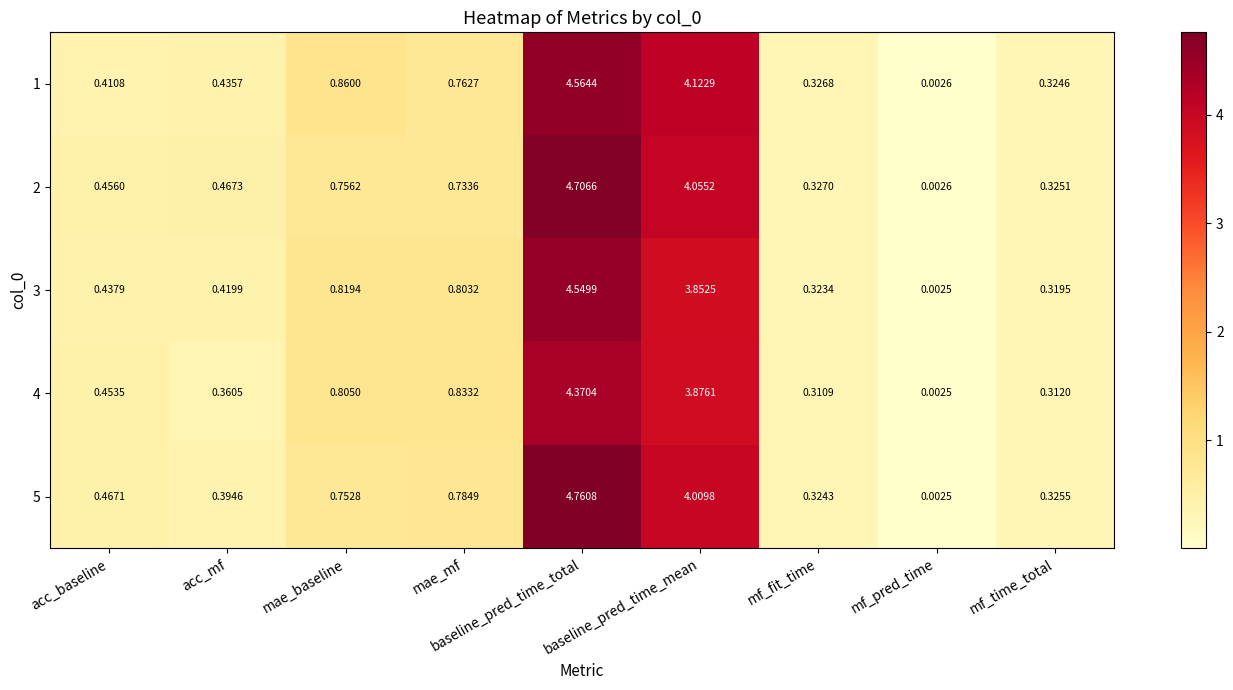

Rank the categories by 4 value from lowest to highest.

mf_pred_time, mf_fit_time, mf_time_total, acc_mf, acc_baseline, mae_baseline, mae_mf, baseline_pred_time_mean, baseline_pred_time_total